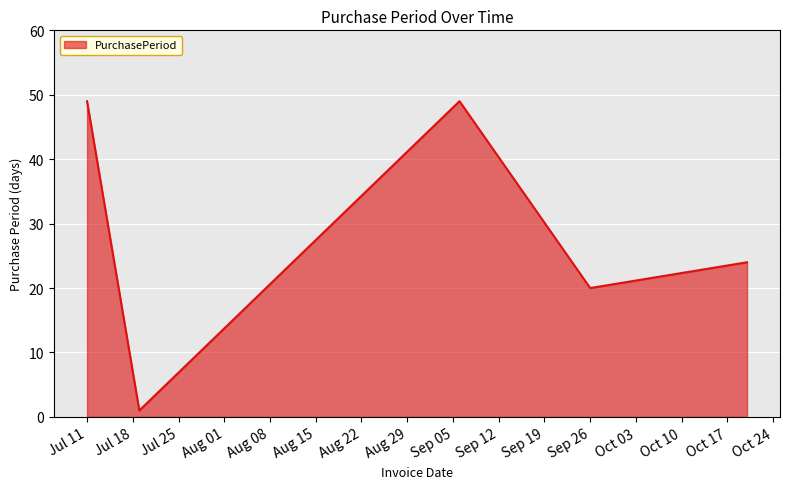

What is the difference between the maximum and second lowest values?

42